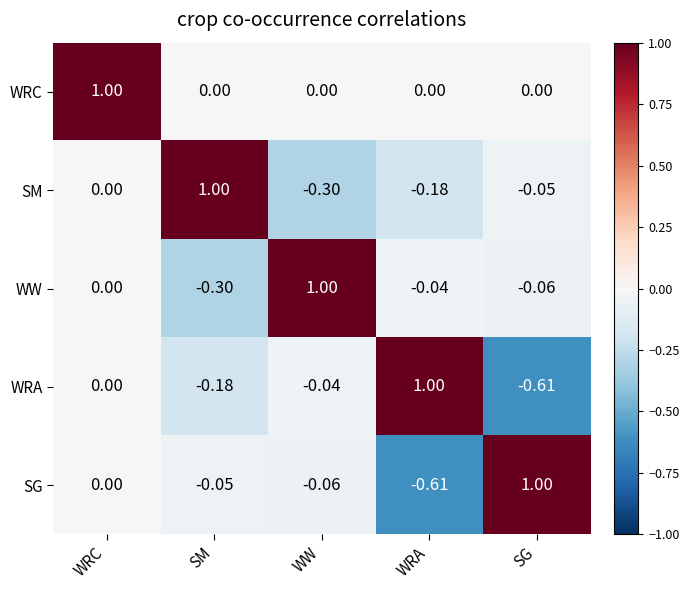

At which label is WRA closest to 0?

WRC